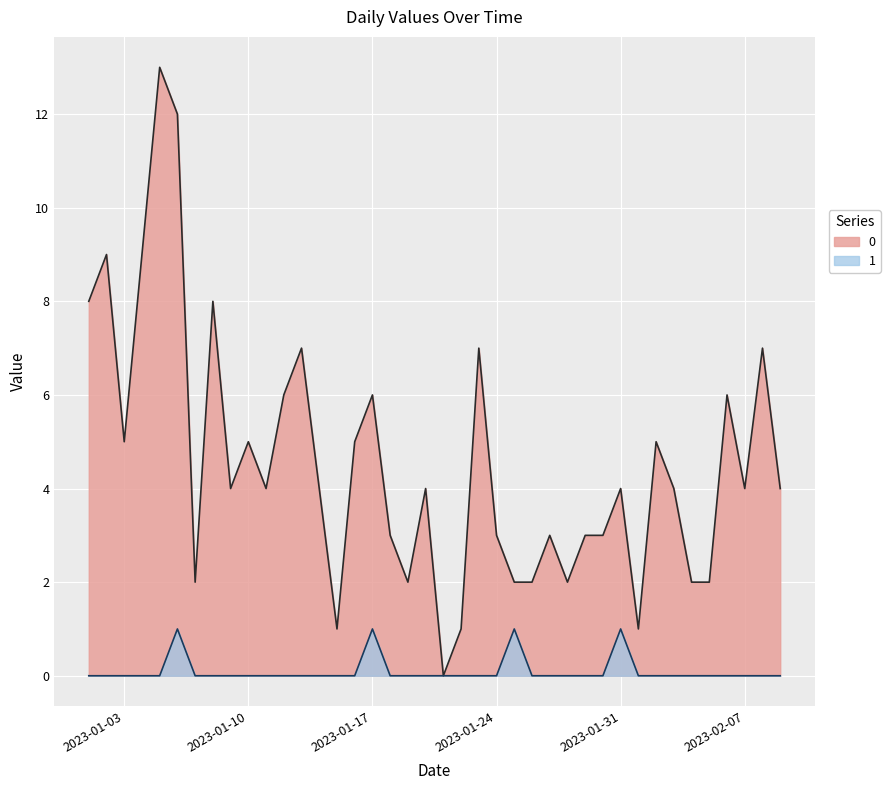

What is the label of the 25th point from the left?

2023-01-25